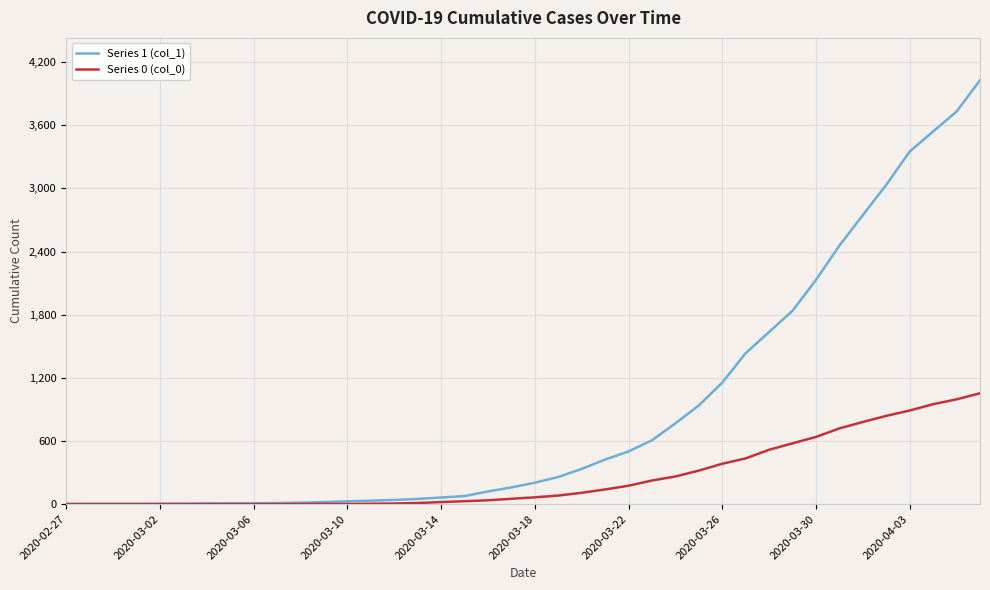

Rank the series by their maximum value, from lowest to highest.

Series 0 (col_0), Series 1 (col_1)